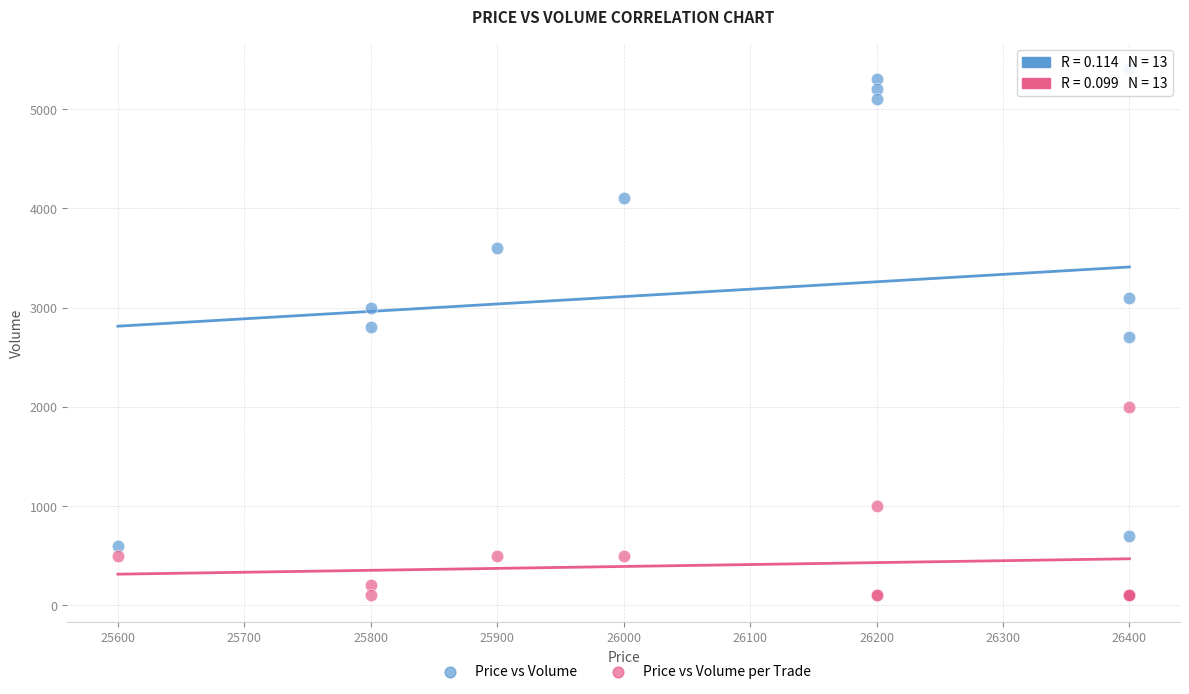

Which series contains the highest Y value?

Price vs Volume